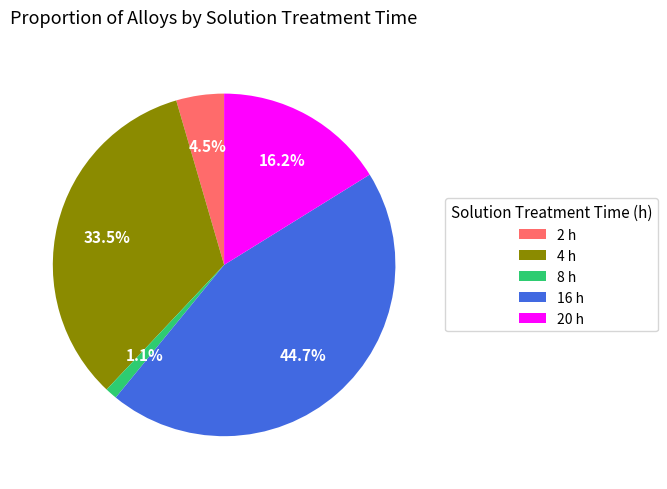

Is the sum of 16 h and 20 h greater than half?

Yes